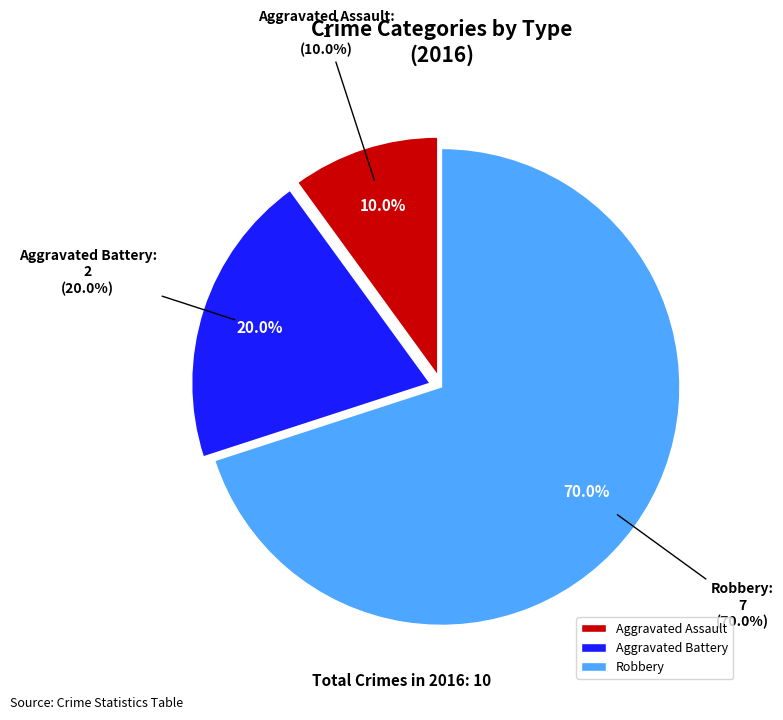

What is the change in value from Aggravated Battery to Robbery?

+5